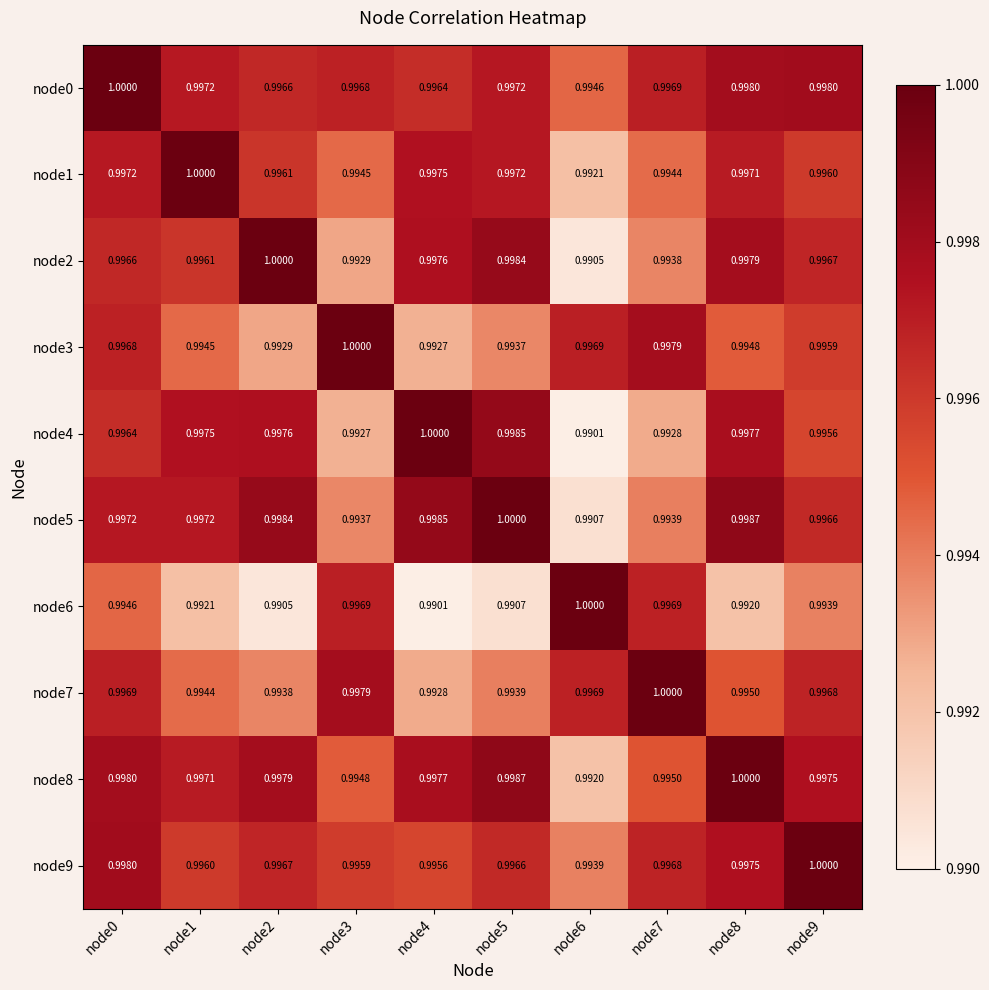

Is the value of node7 at node9 greater than the value of node3 at node9?

Yes